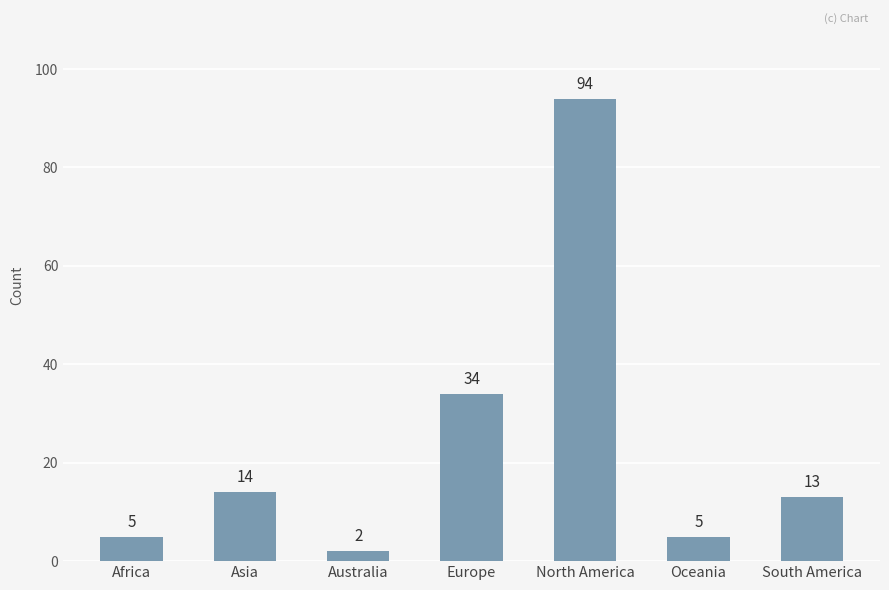

What is the ratio of the value at Oceania to the value at Africa?

1.0